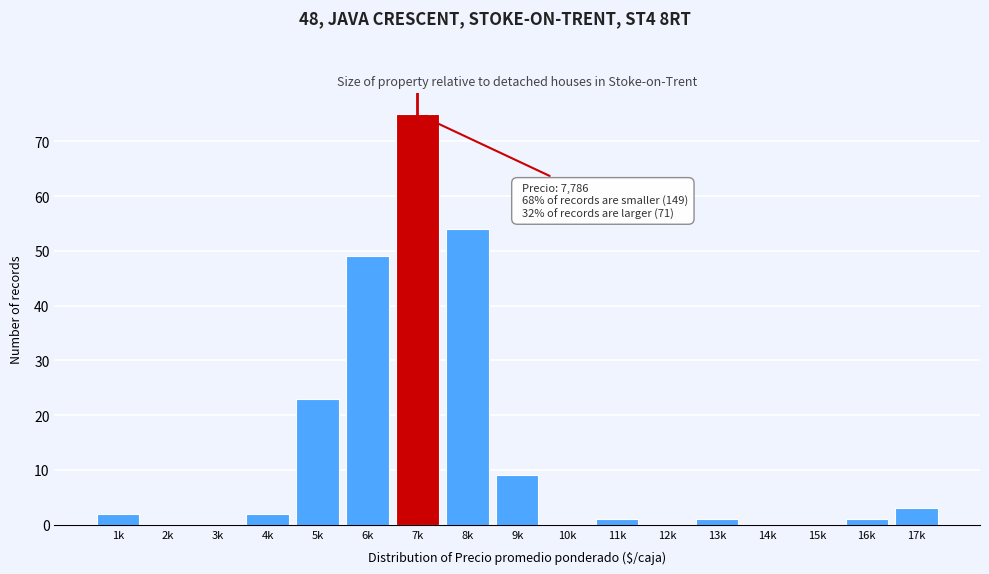

Reading left to right, transcribe all the data shown in this chart.

1k=2	2k=0	3k=0	4k=2	5k=23	6k=49	7k=75	8k=54	9k=9	10k=0	11k=1	12k=0	13k=1	14k=0	15k=0	16k=1	17k=3